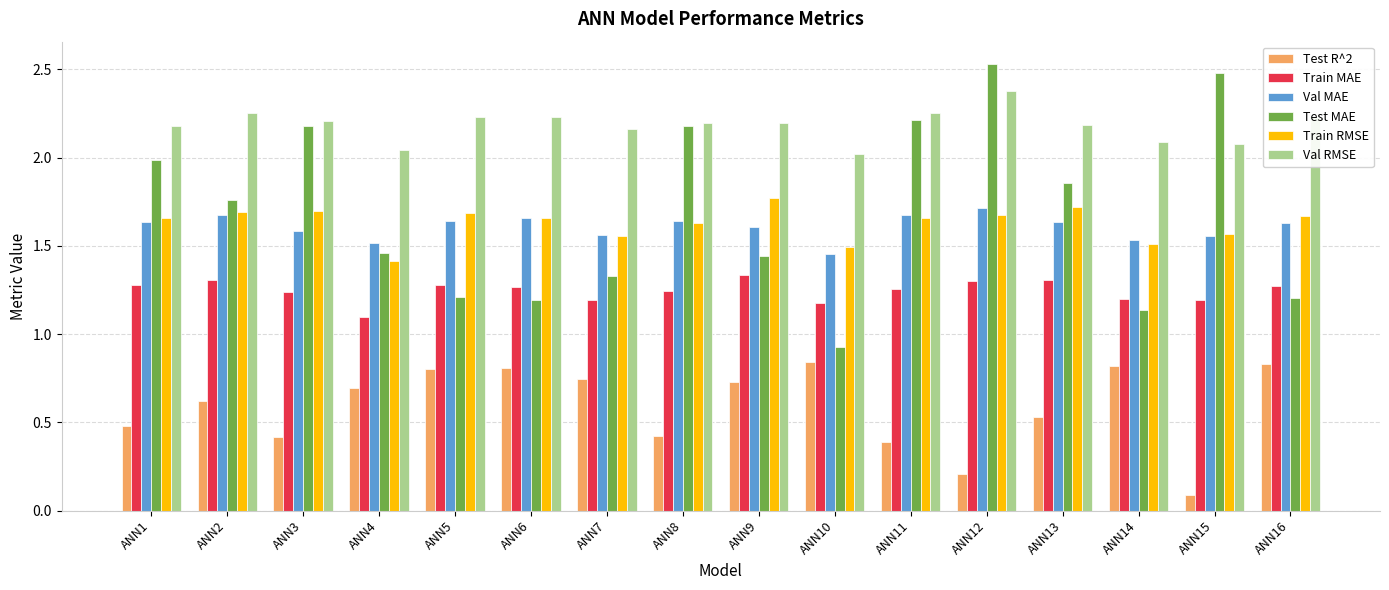

Which series has the largest range (max minus min)?

Test MAE